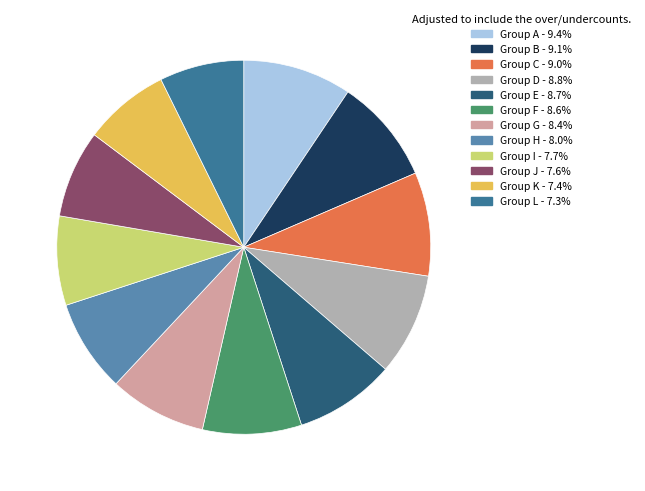

Approximately how many times larger is the value at Group H - 8.0% compared to Group F - 8.6%?

0.9